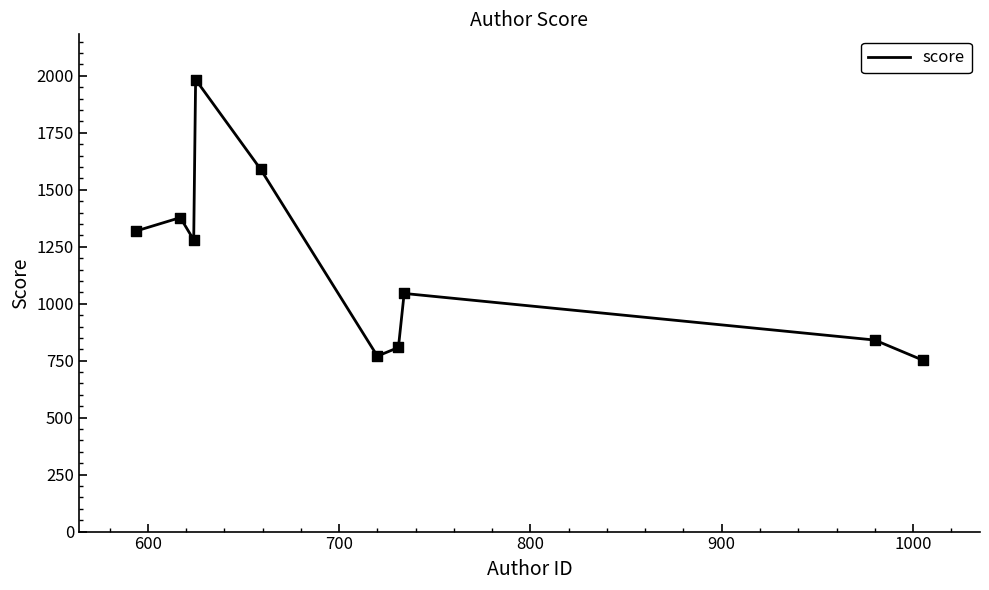

What is the minimum value shown in the chart?

752.6